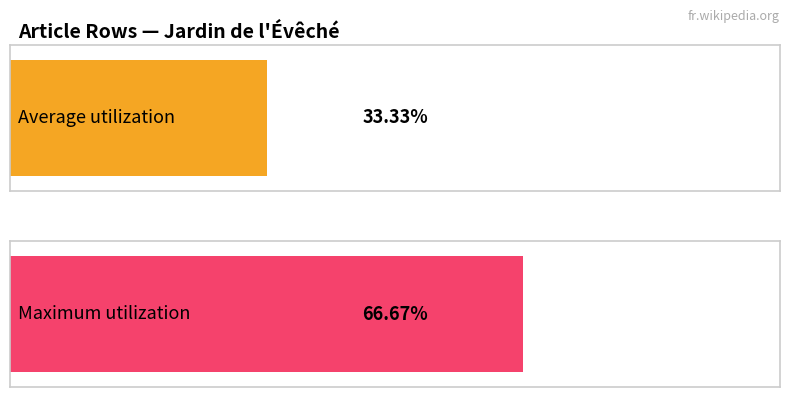

How many values in the Maximum utilization series exceed 1?

1